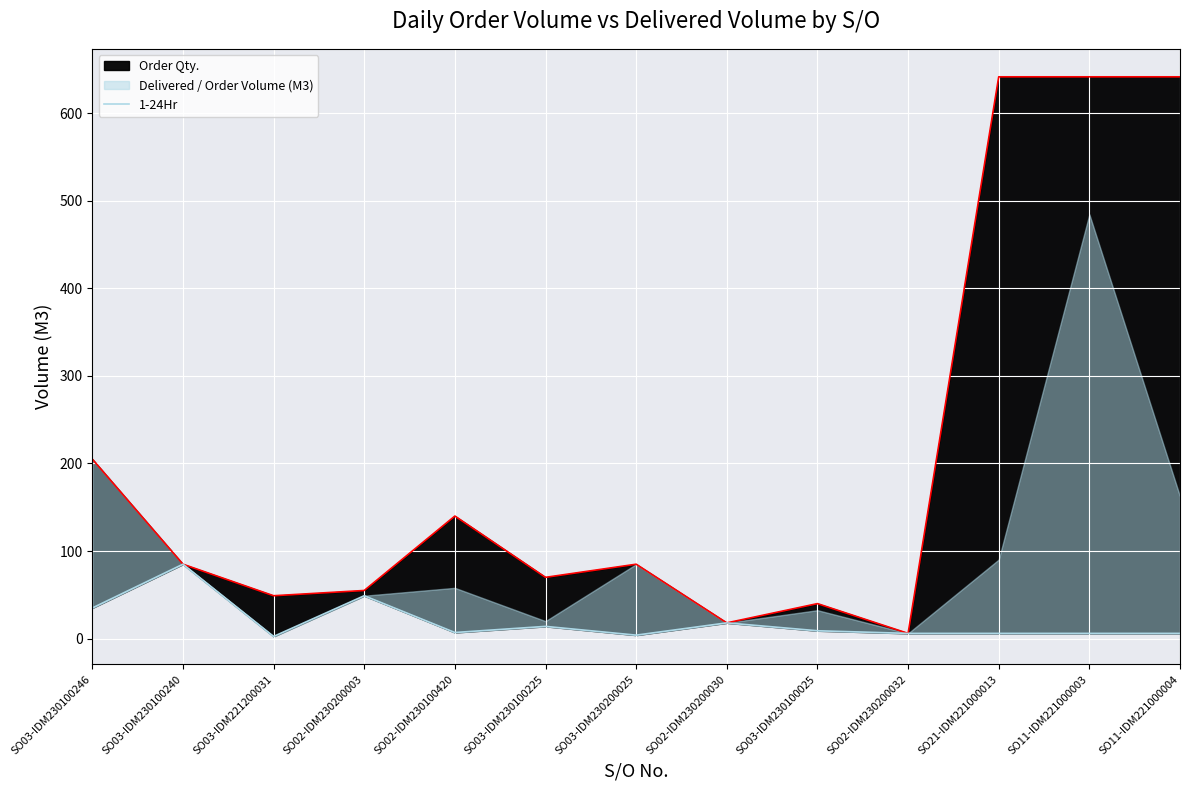

Where does the data first go above 7?

SO03-IDM230100246